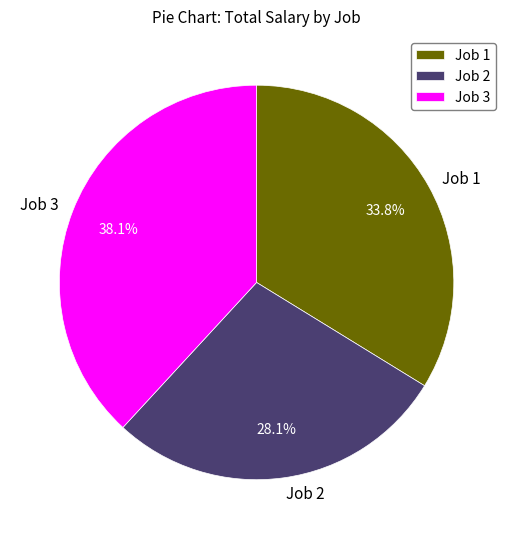

Do Job 1 and Job 3 together represent more than half of the pie?

Yes